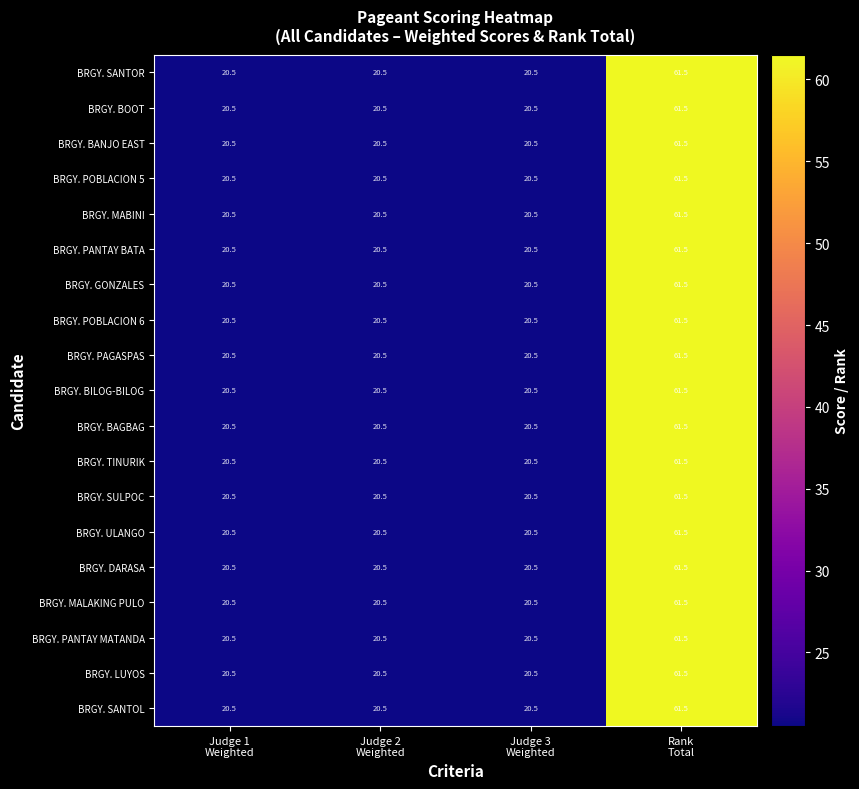

What is the minimum value for BRGY. BANJO EAST?

20.5